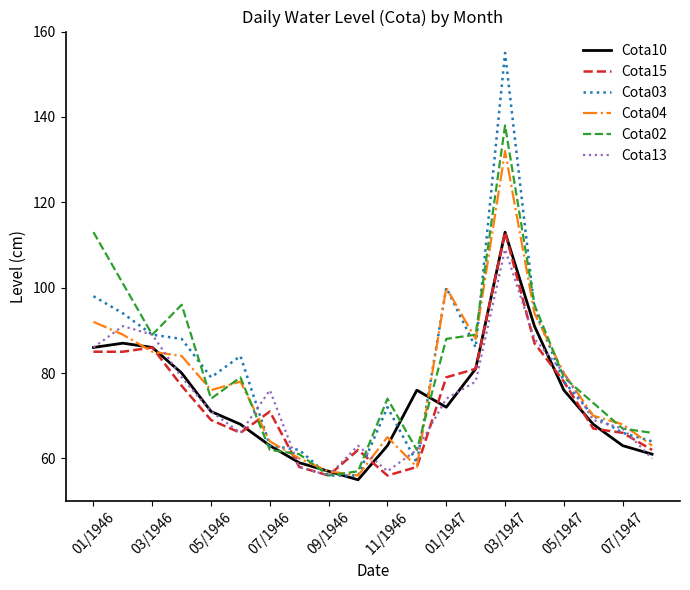

What is the greatest value displayed?

155